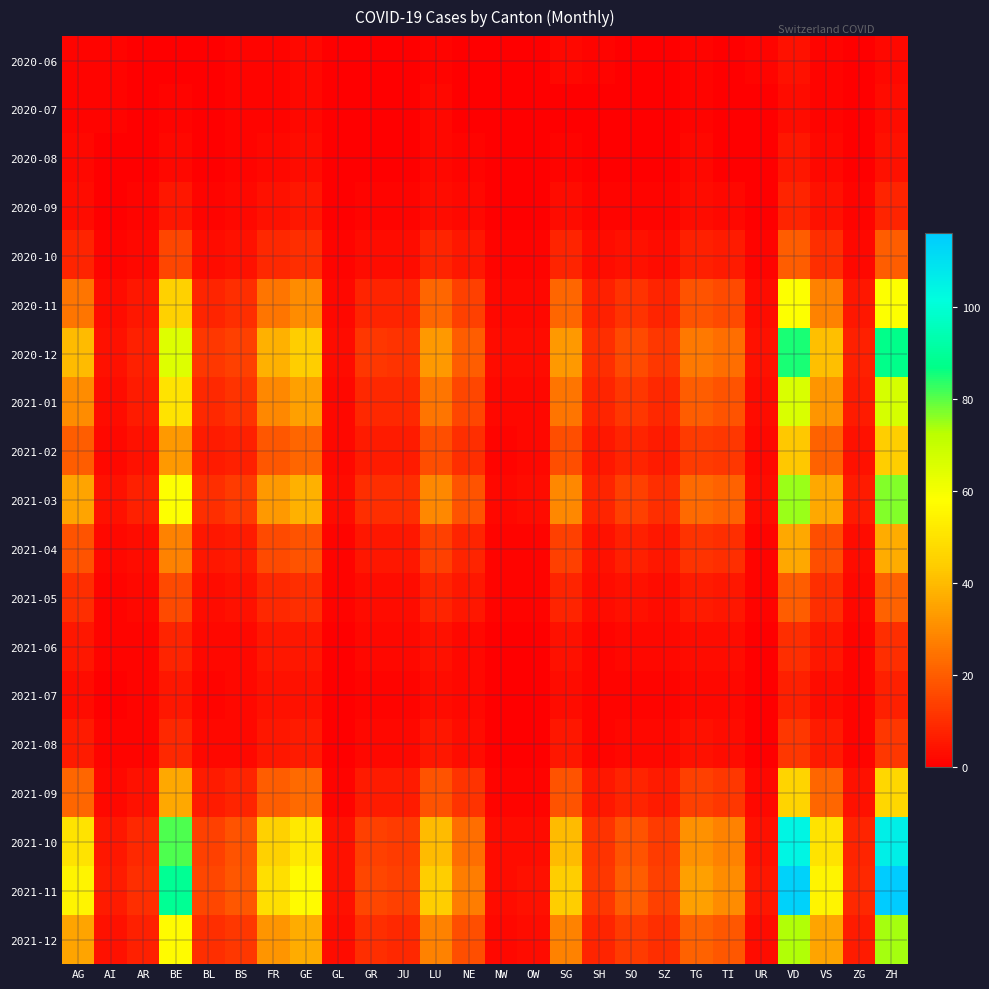

List the series in order of their peak value, lowest first.

2020-07, 2020-06, 2020-08, 2021-07, 2020-09, 2021-06, 2021-08, 2020-10, 2021-05, 2021-04, 2021-02, 2021-09, 2020-11, 2021-01, 2021-12, 2021-03, 2020-12, 2021-10, 2021-11